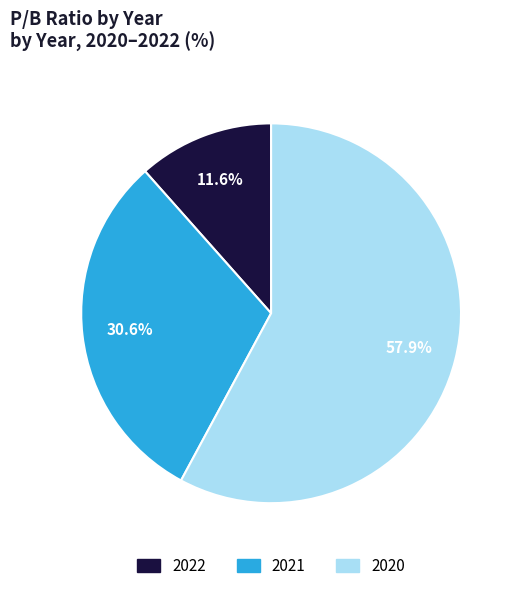

To the nearest percent, what is the combined percentage of 2021 and 2020?

88%